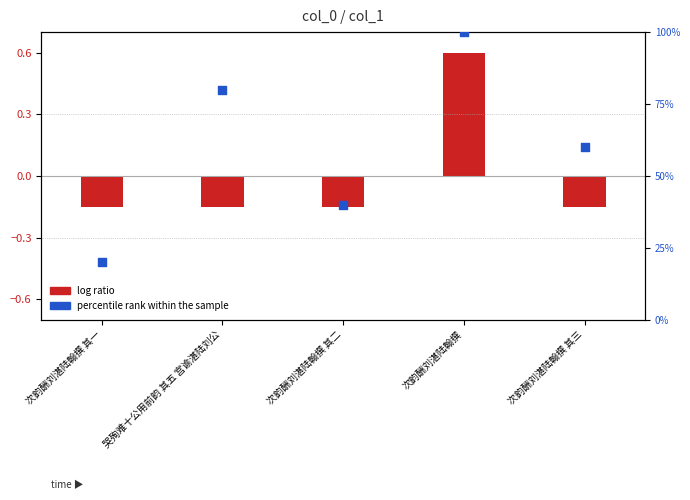

What is the total value across all series at 次韵酬刘湛陆翰撰 其二?

39.8